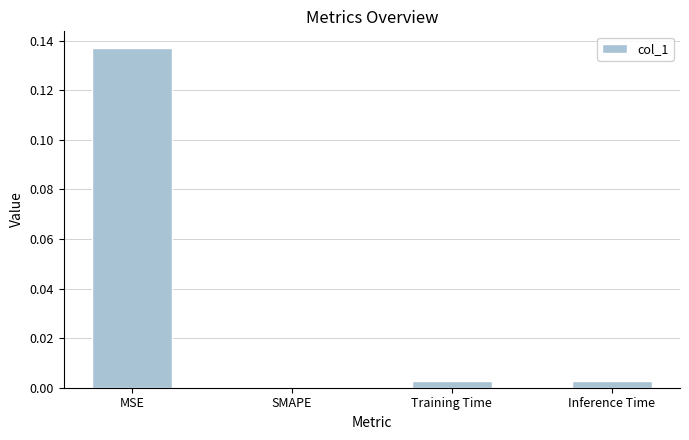

The value at SMAPE is 0.0. True or false?

True